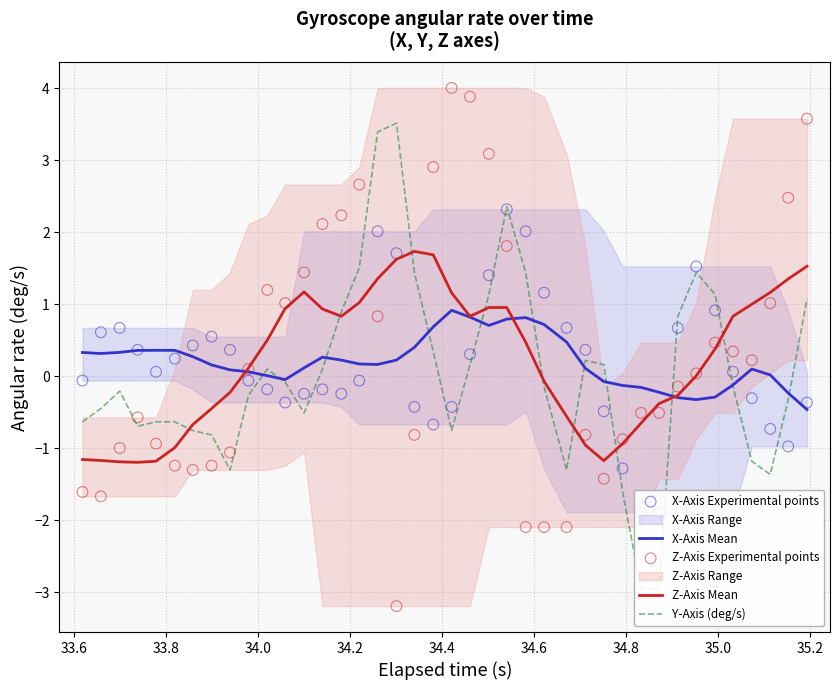

At how many categories does at least one series exceed -1?

40